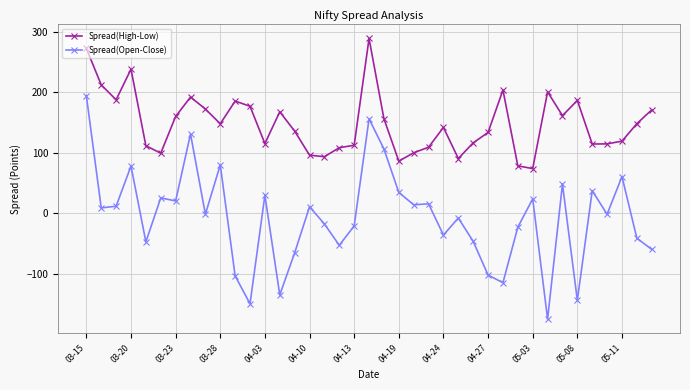

Which series has the widest spread of values?

Spread(Open-Close)